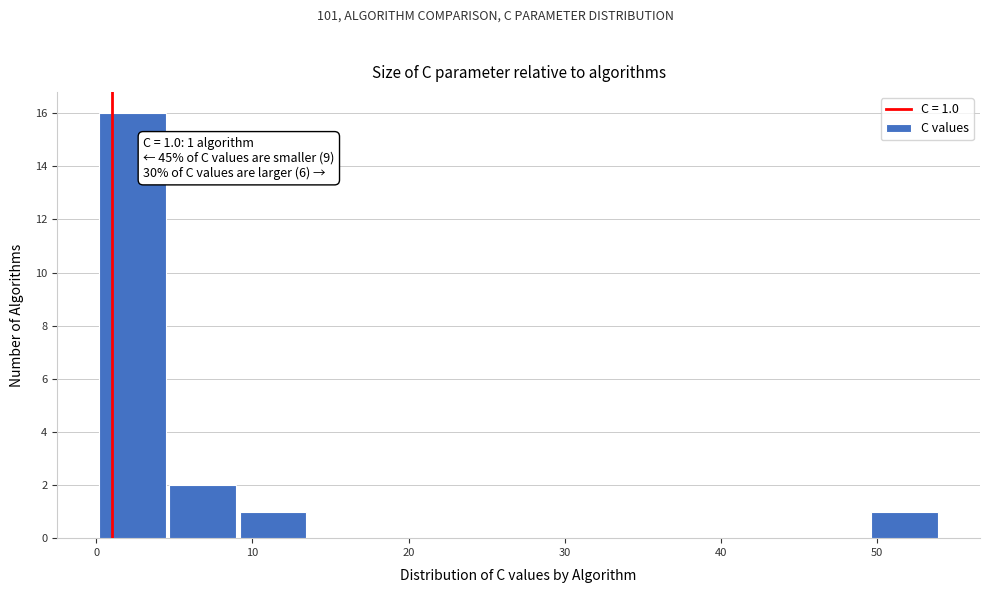

Which range on the x-axis has the tallest bar?

0 to 5